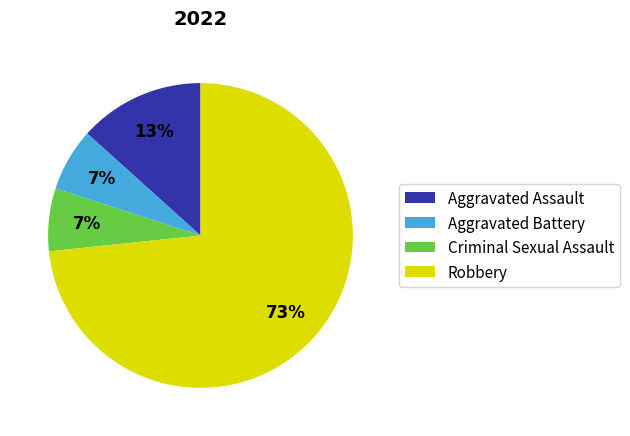

Does Robbery represent more than half of the total?

Yes